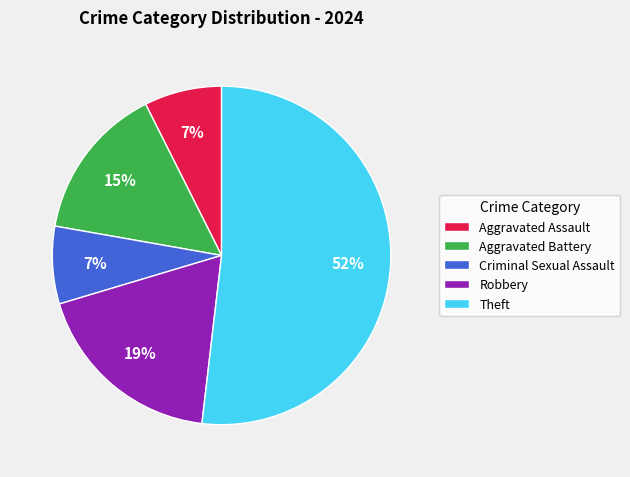

Is it true that Criminal Sexual Assault is 7% of the pie?

True